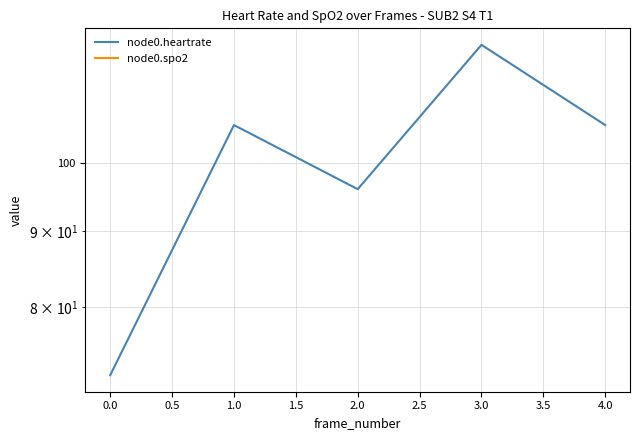

True or false: node0.heartrate and node0.spo2 intersect in this chart.

False